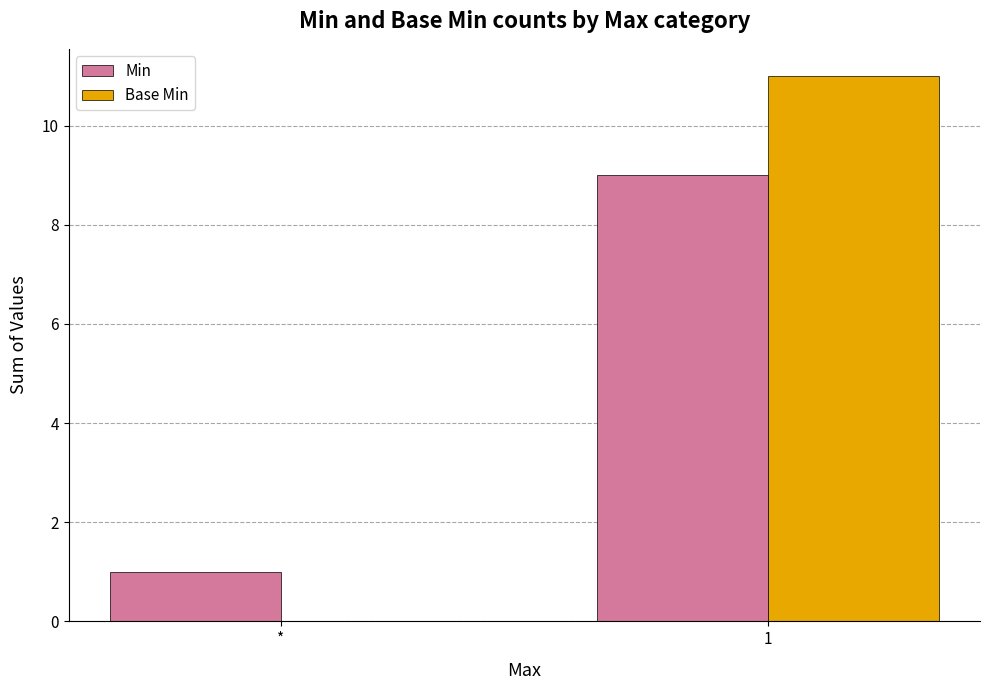

Reading left to right, transcribe all the data shown in this chart.

Min: 1	9
Base Min: 0	11